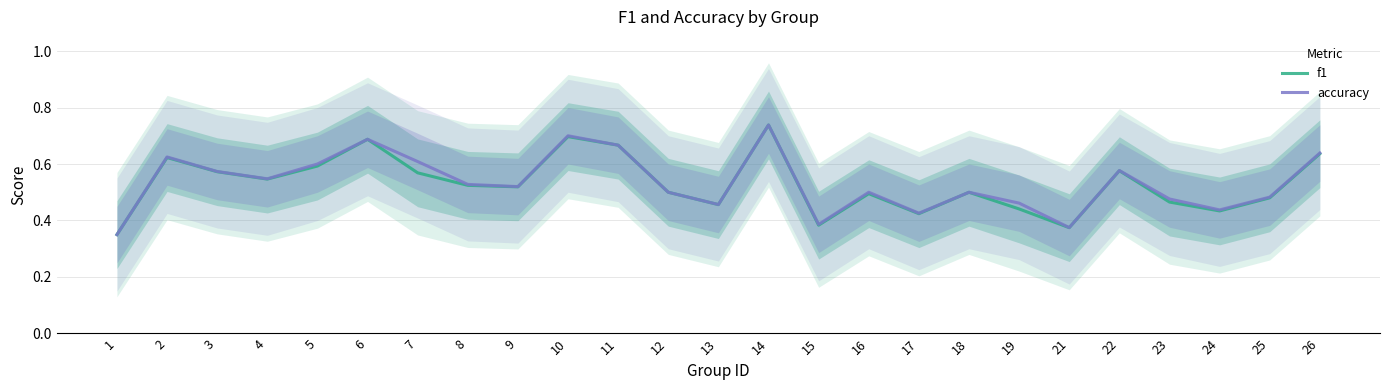

True or false: f1 and accuracy cross at least once.

False